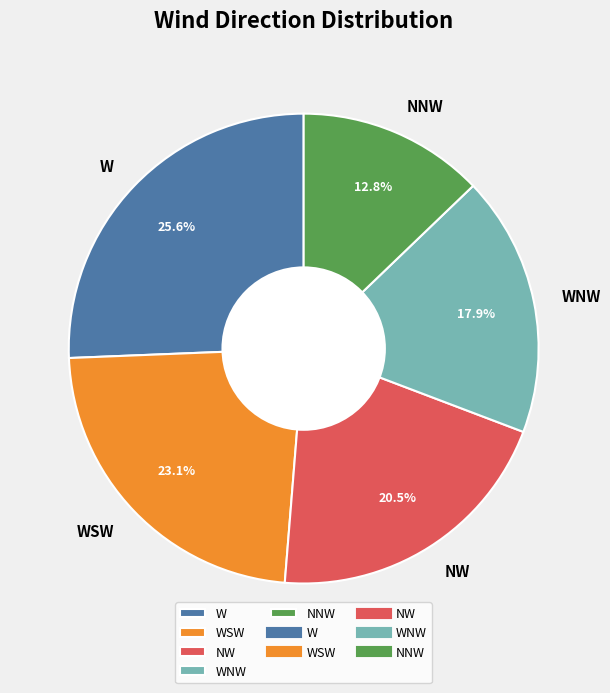

Is it true that NNW is 13% of the pie?

True